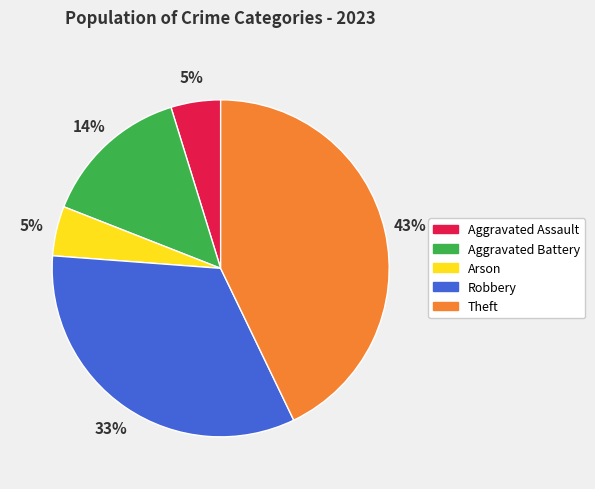

Which slice is the largest?

Theft